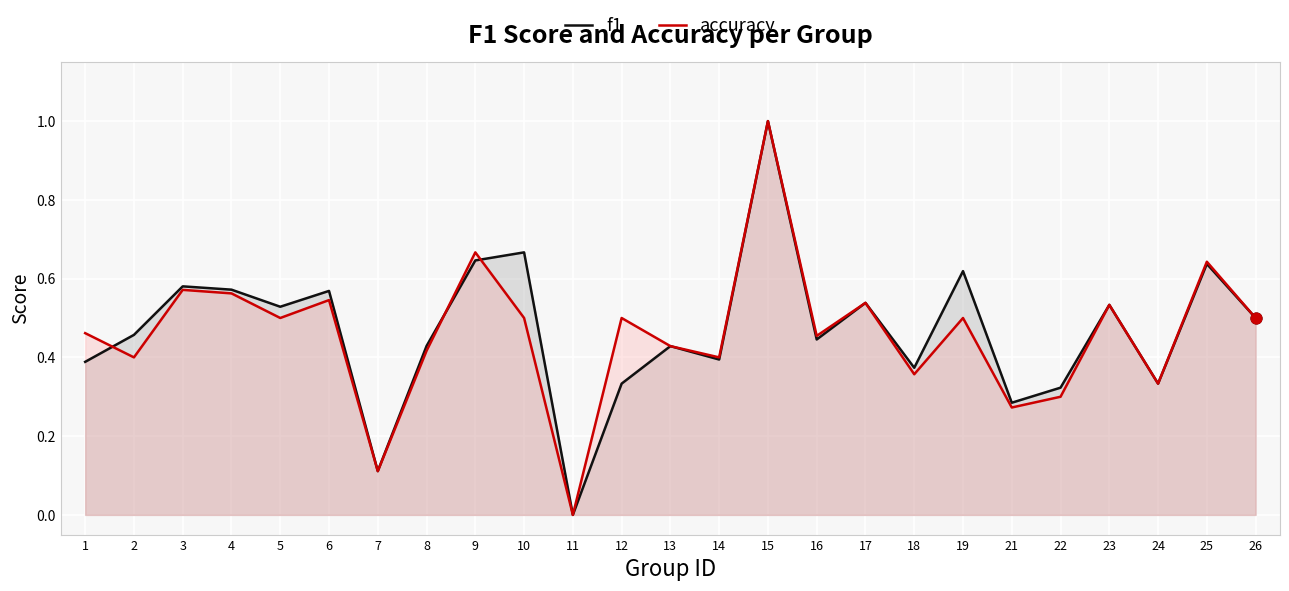

What are all the series names shown in the legend?

f1, accuracy